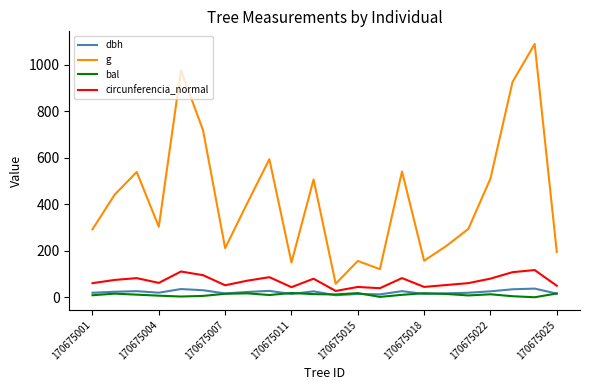

True or false: bal and g intersect in this chart.

False